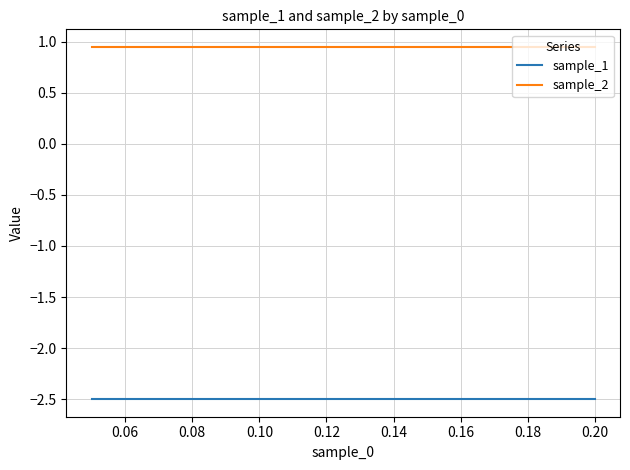

What is the maximum value for sample_1?

-2.5